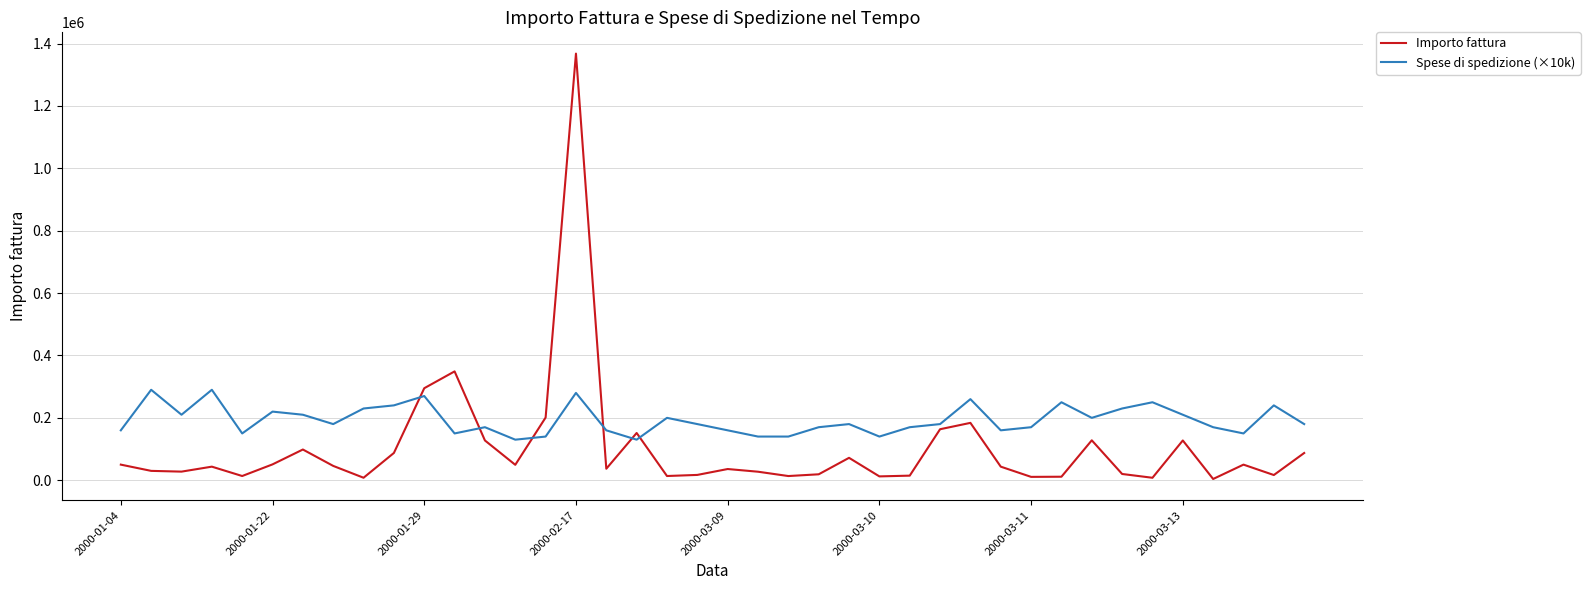

What is the highest value of the Importo fattura series?

1368000